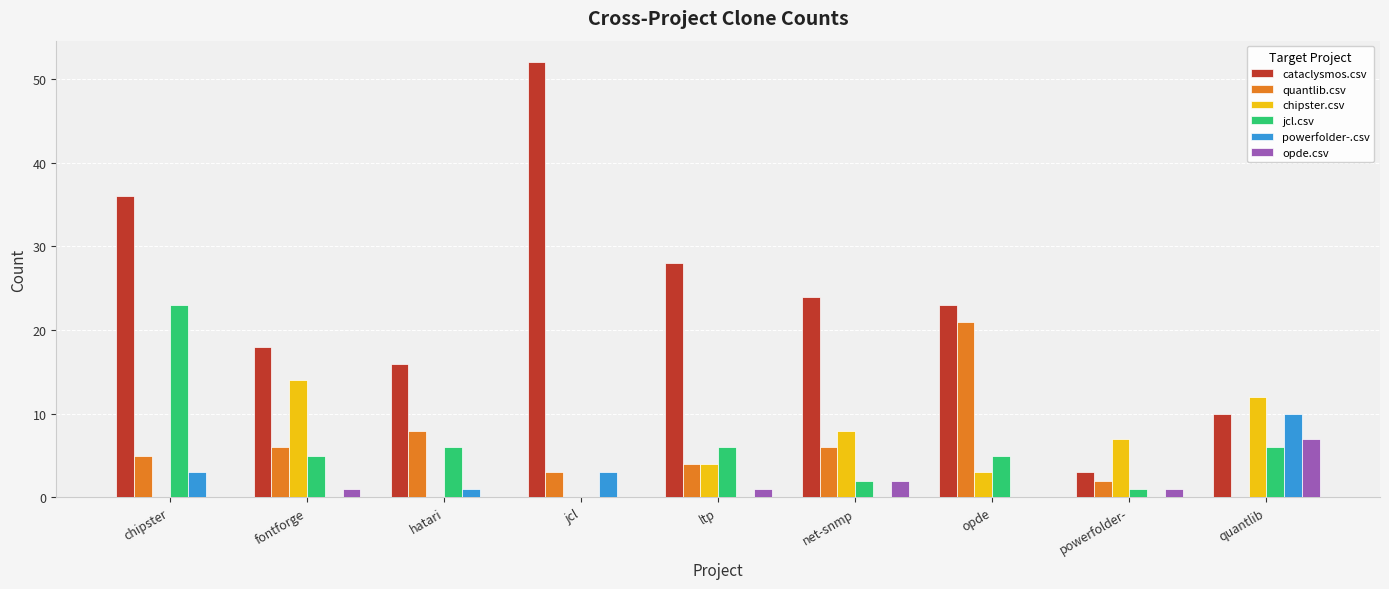

Is the value of powerfolder-.csv at hatari greater than the value of quantlib.csv at ltp?

No